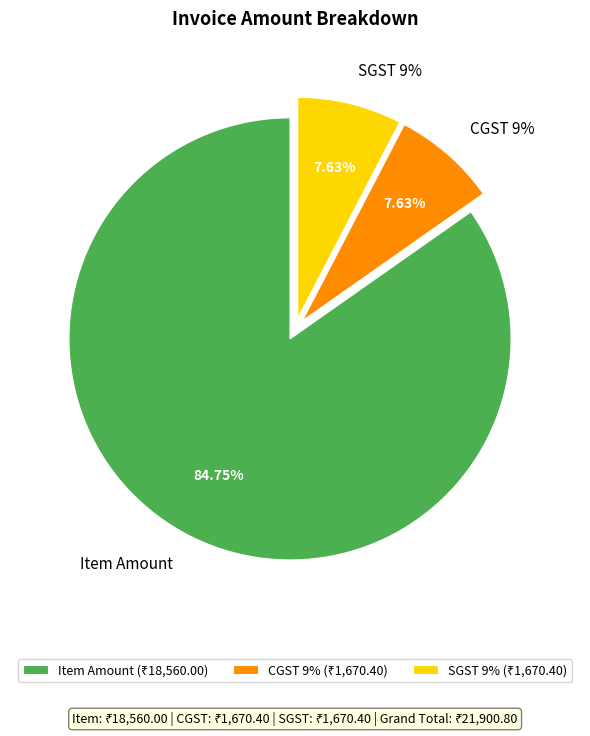

The Item Amount slice represents 85% of the pie. True or false?

True